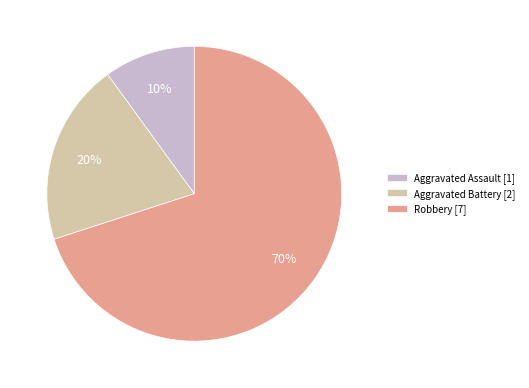

Count the number of slices in the pie.

3